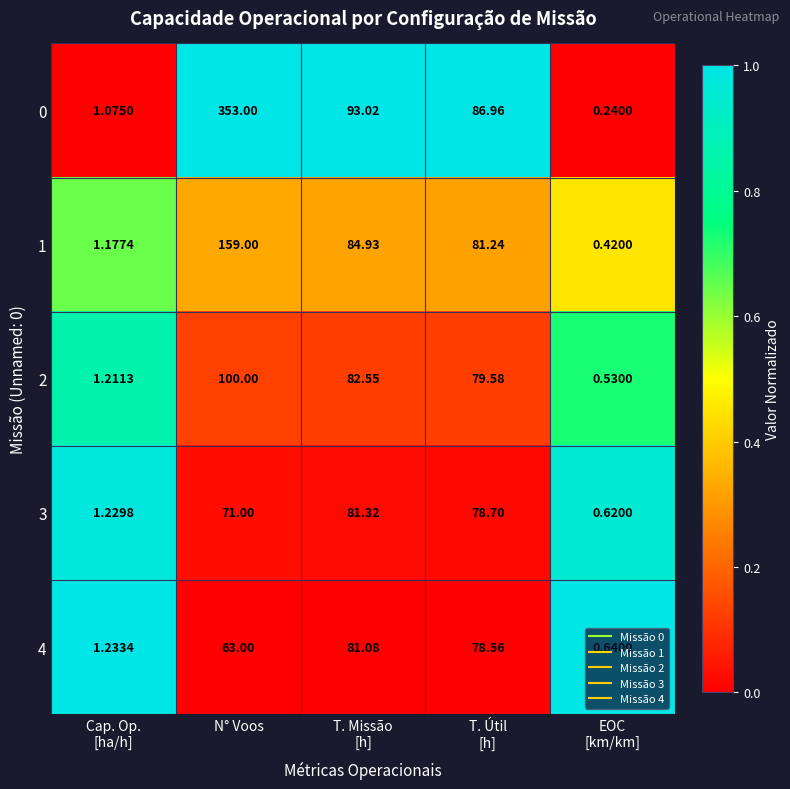

At which category does the chart reach its peak across all series?

N° Voos